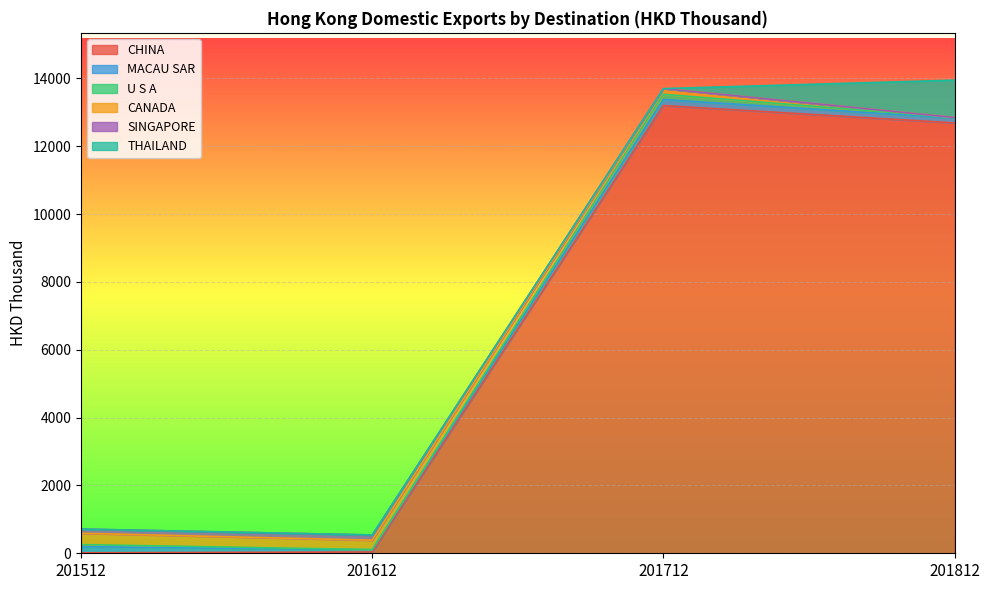

How many interior local peaks does the MACAU SAR series have?

1